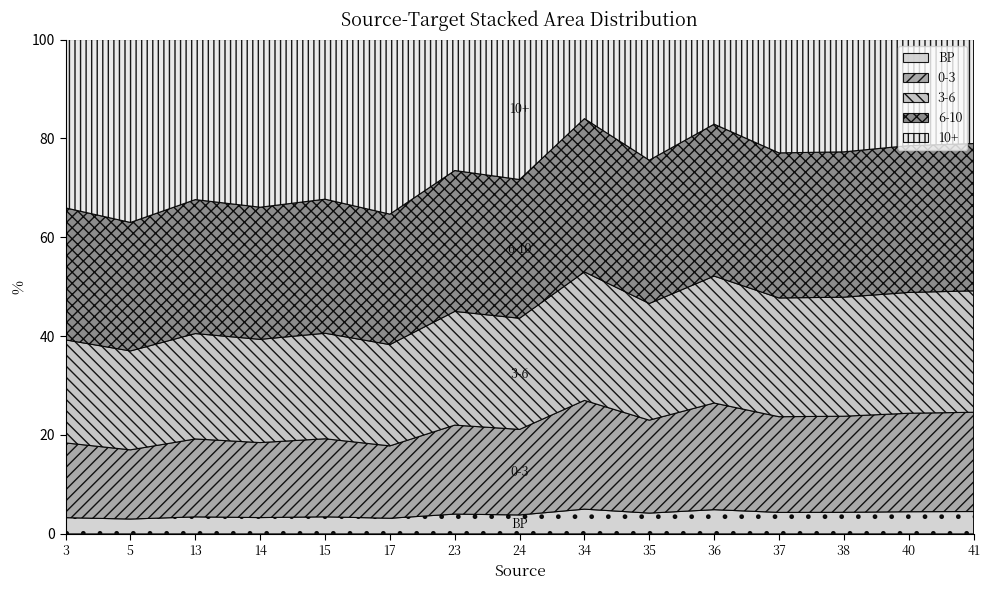

What is the total value across all series at 34?

100.0